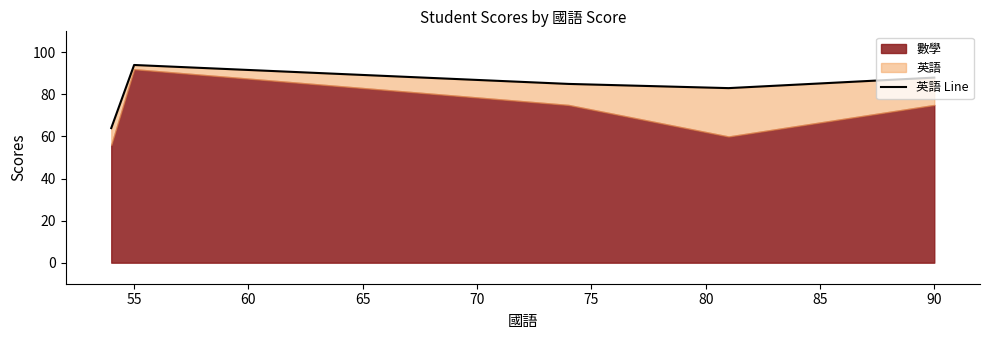

What is the average value?

83